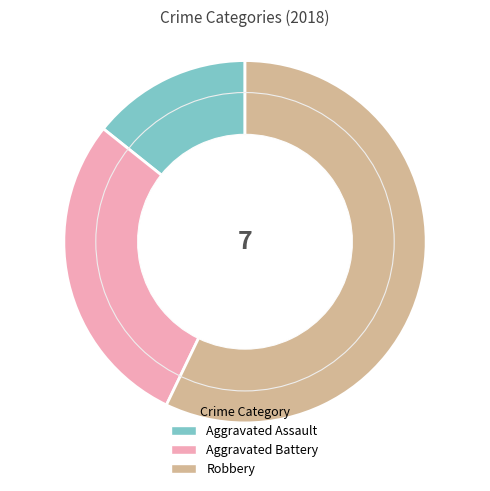

Between Aggravated Assault and Robbery, which is larger?

Robbery